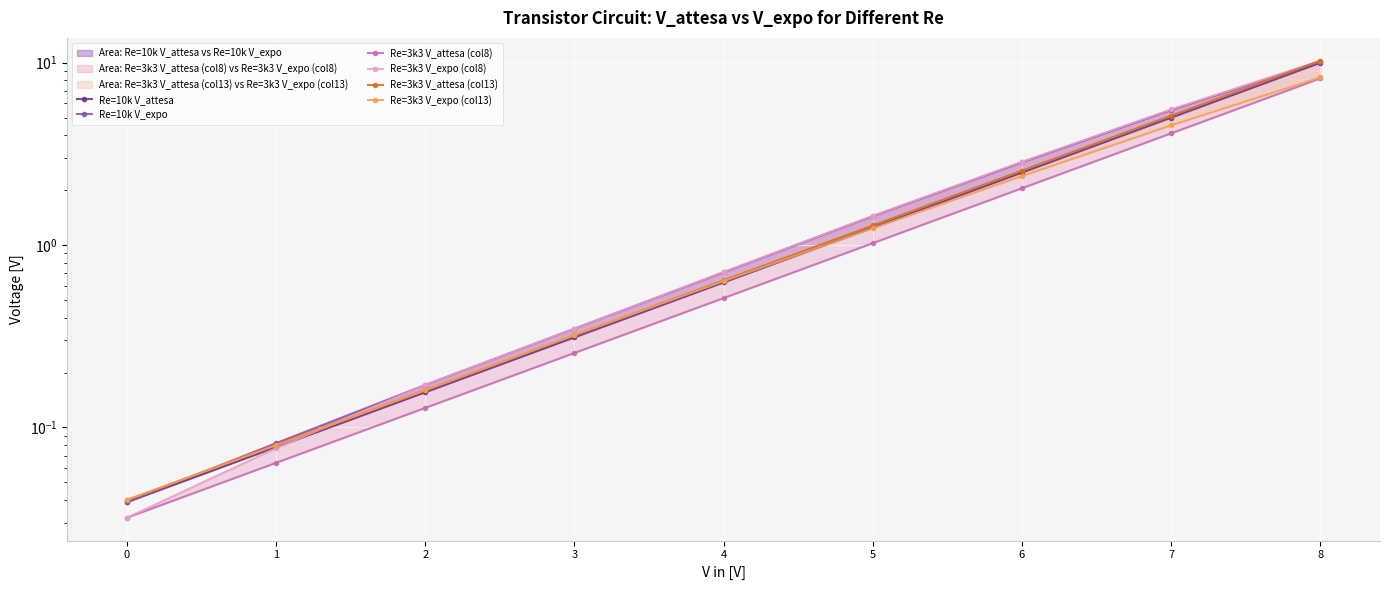

What is the maximum value for Re=10k V_expo?

10.1